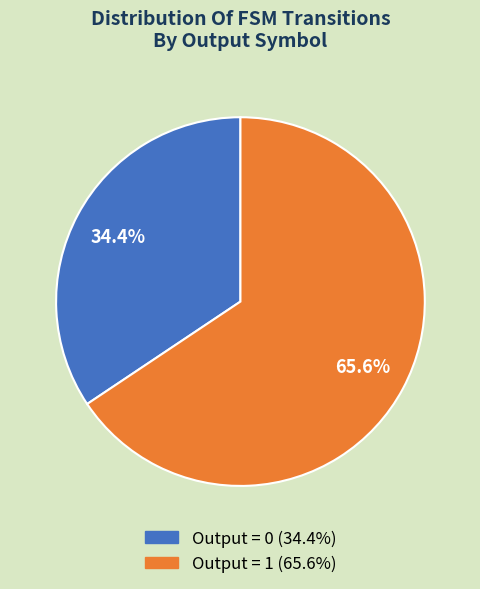

How many slices are in this pie chart?

2